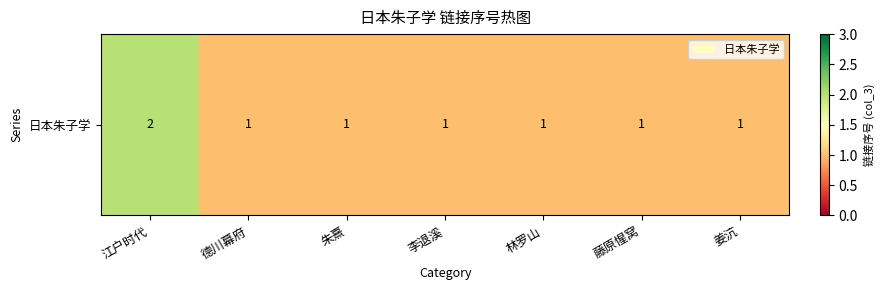

Is it true that the value at 李退溪 is 1?

False